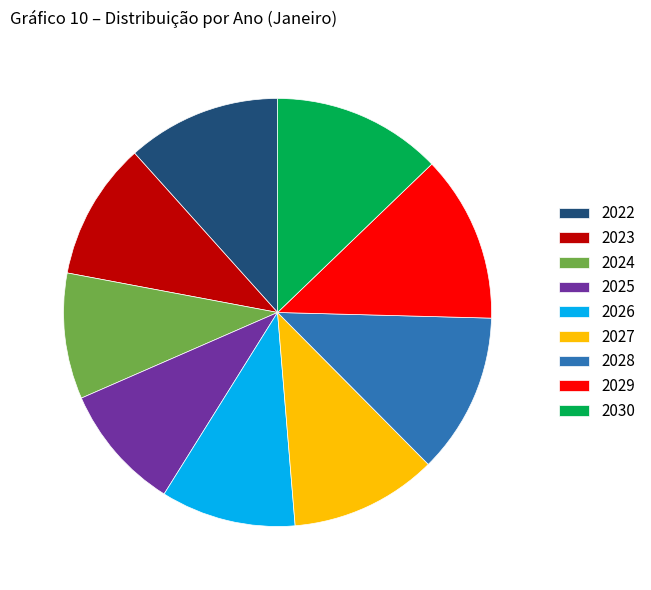

How many slices are in this pie chart?

9